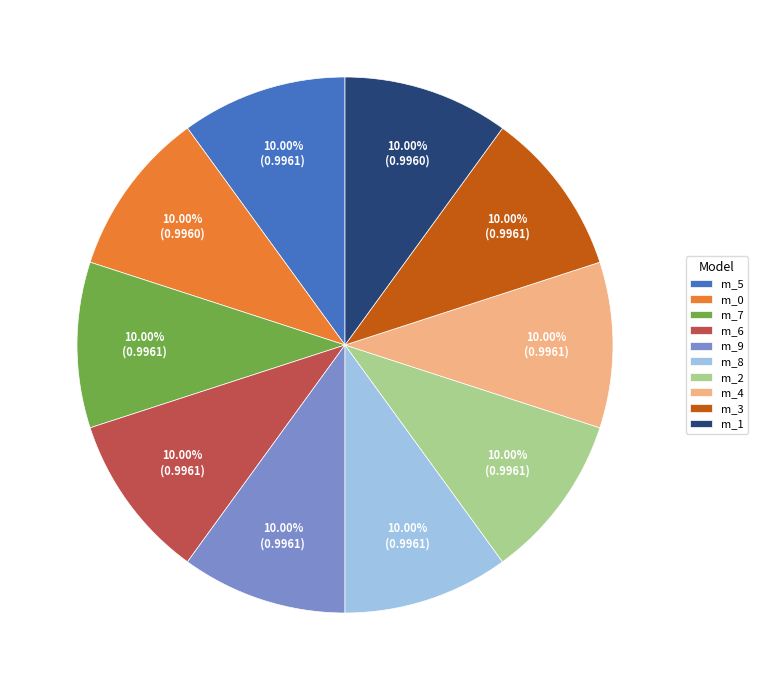

Do m_0 and m_8 together represent more than half of the pie?

No